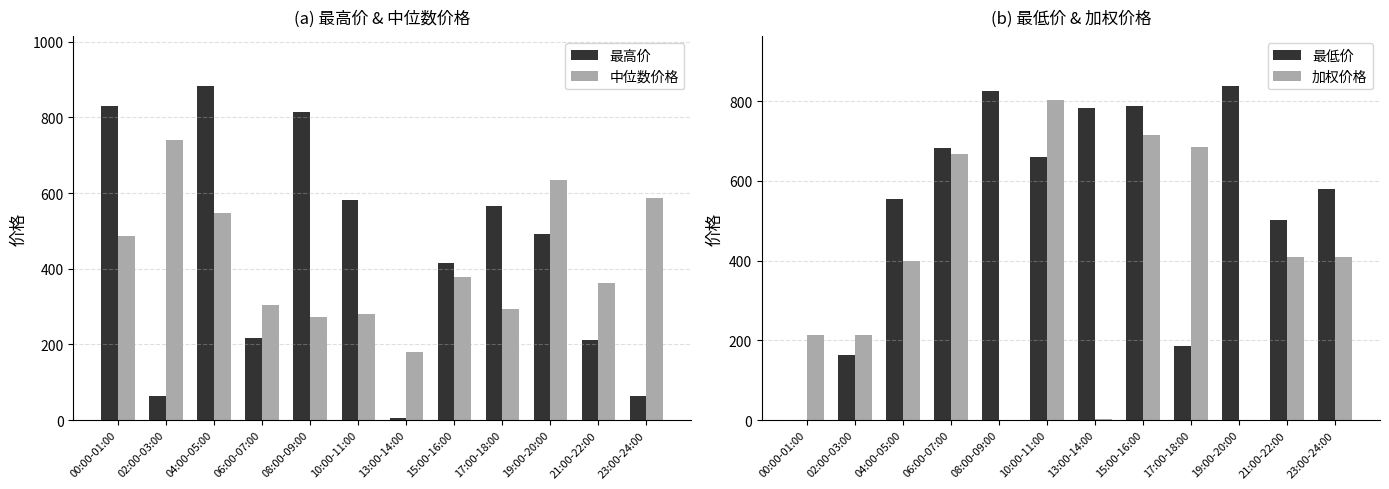

The value of 加权价格 at 15:00-16:00 is 715.8. True or false?

True